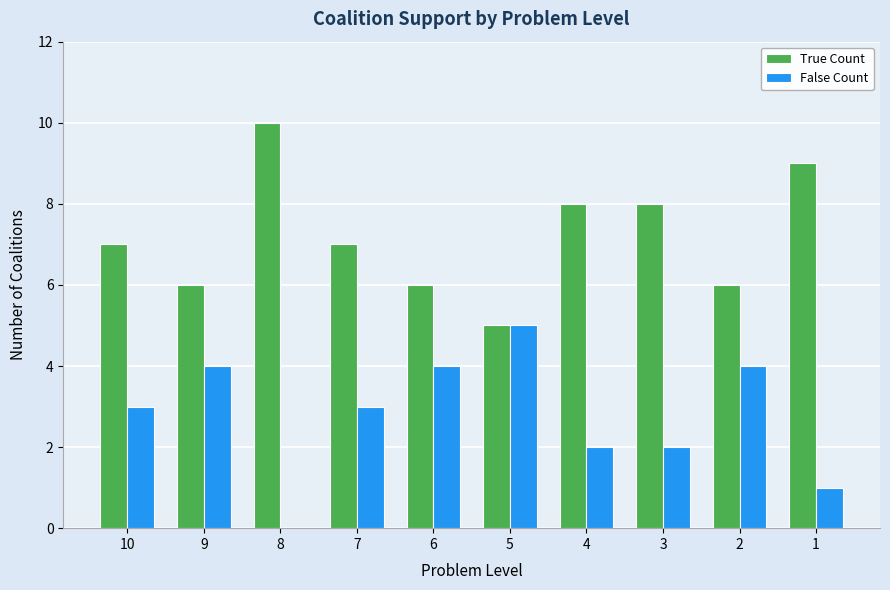

The value of True Count at 6 is 6. True or false?

True